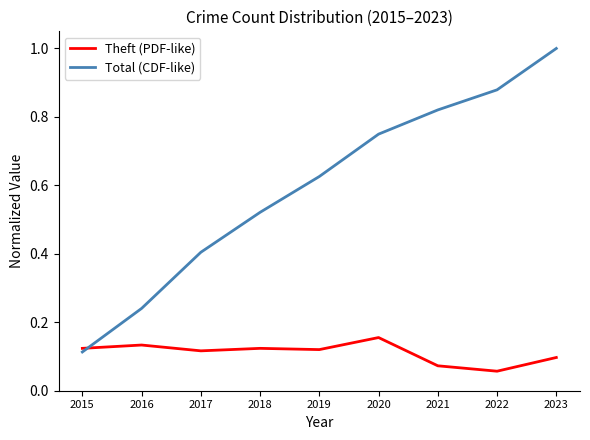

True or false: Total (CDF-like) has a value of 1.3 at 2022.

False